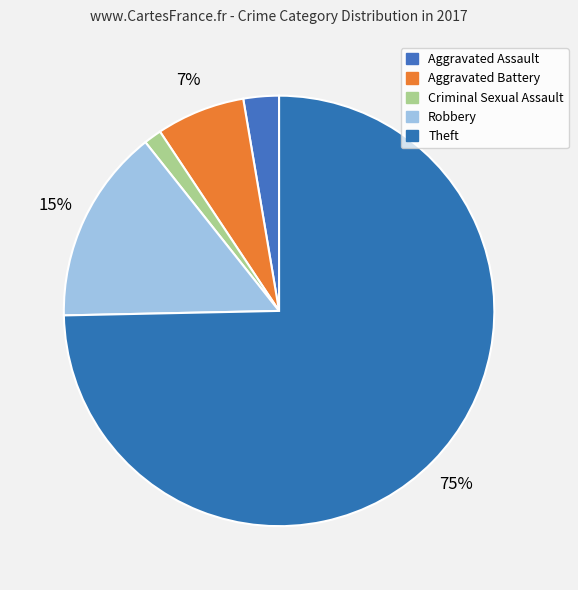

How many slices are in this pie chart?

5